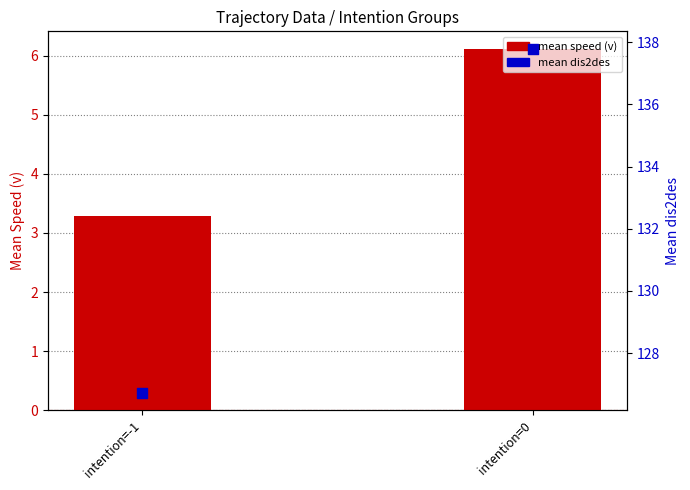

What are all the series names shown in the legend?

mean speed (v), mean dis2des